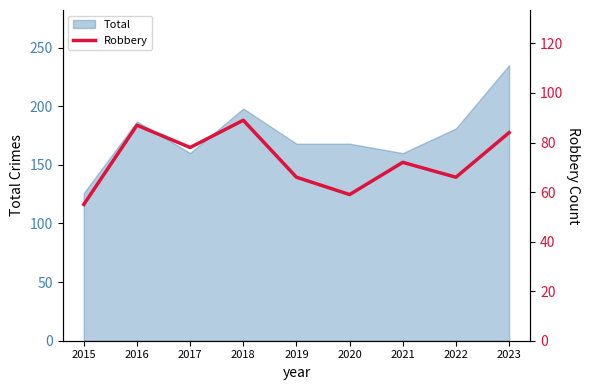

Reading left to right, list all the values displayed in this chart.

2015=55	2016=87	2017=78	2018=89	2019=66	2020=59	2021=72	2022=66	2023=84